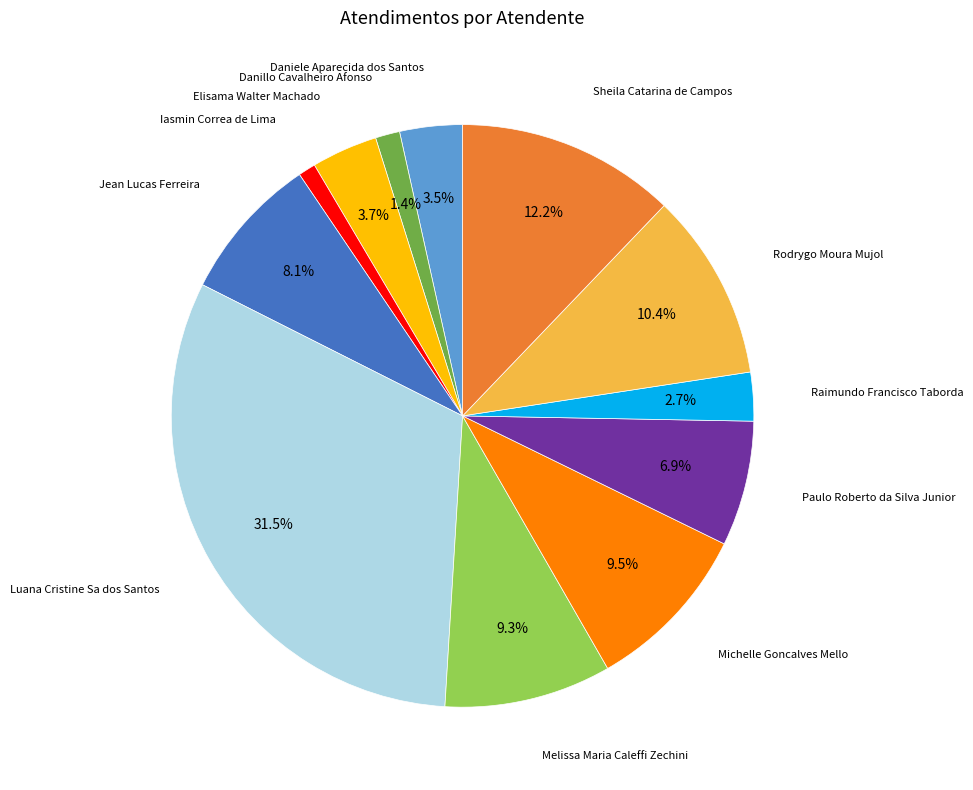

Is there a majority slice in this chart?

No